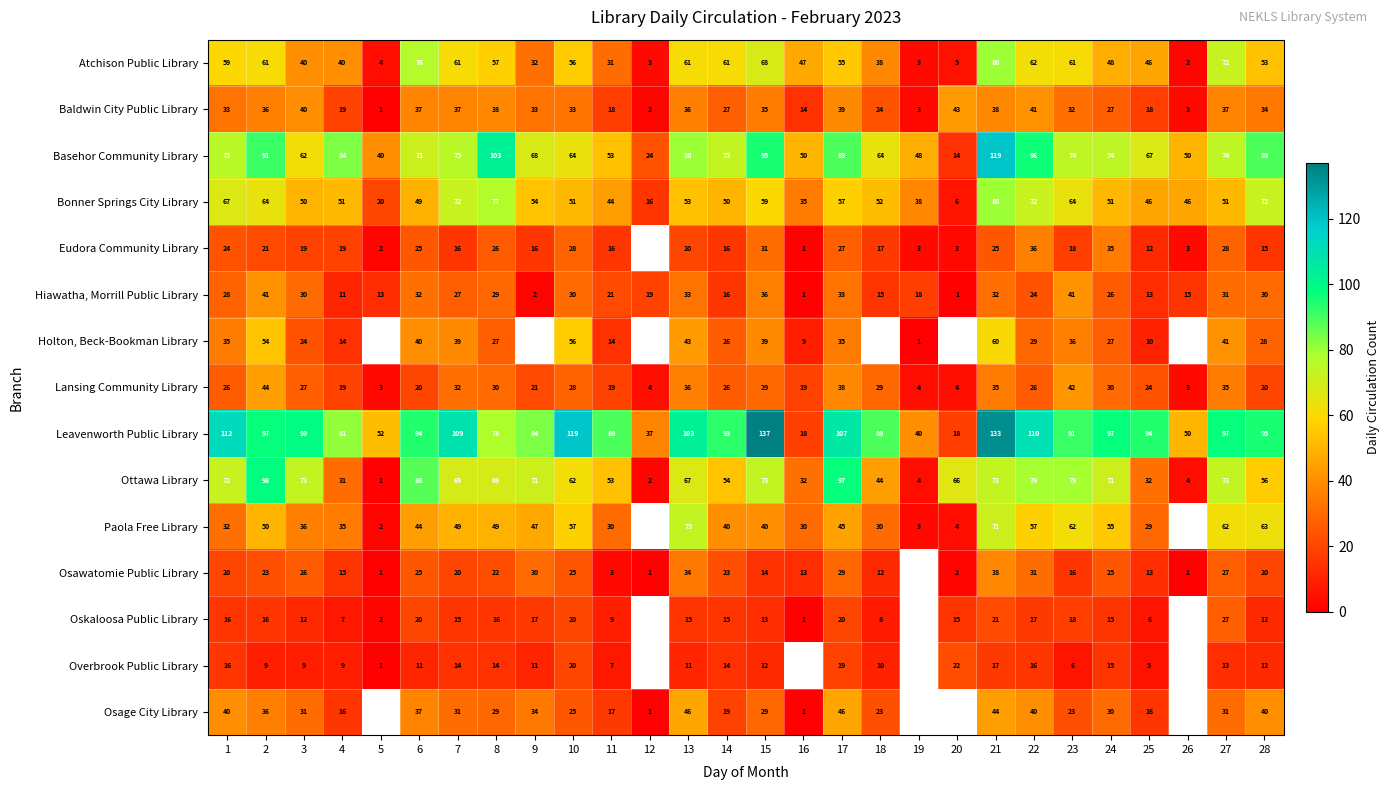

Where is Basehor Community Library nearest to the value 66?

25